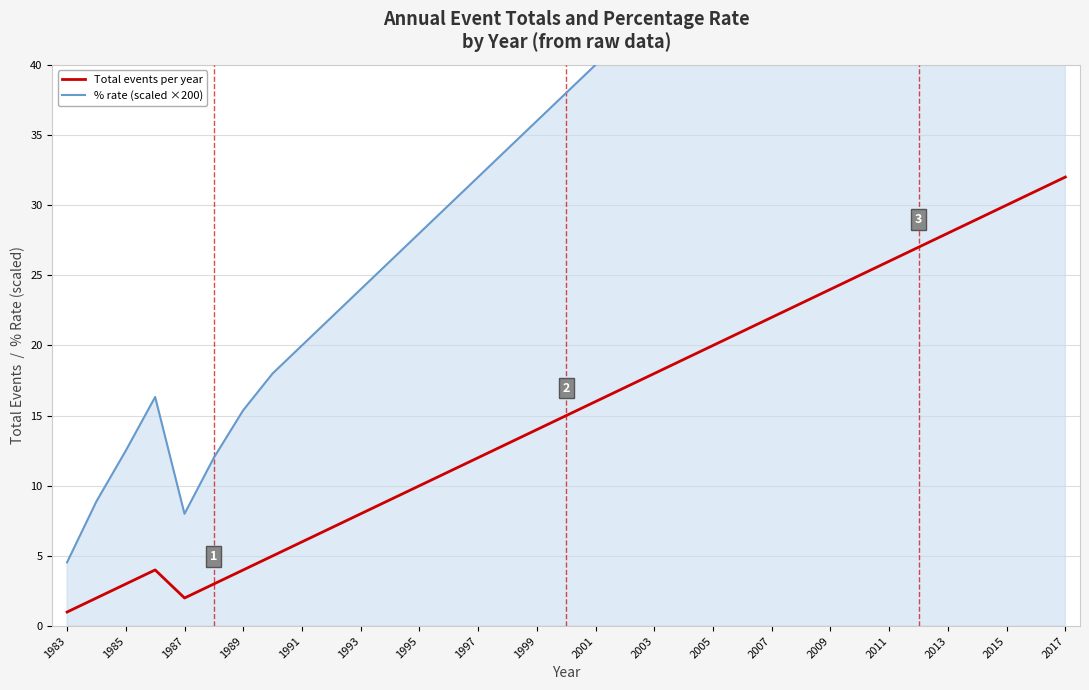

Is this an area chart (filled region under the line)?

No